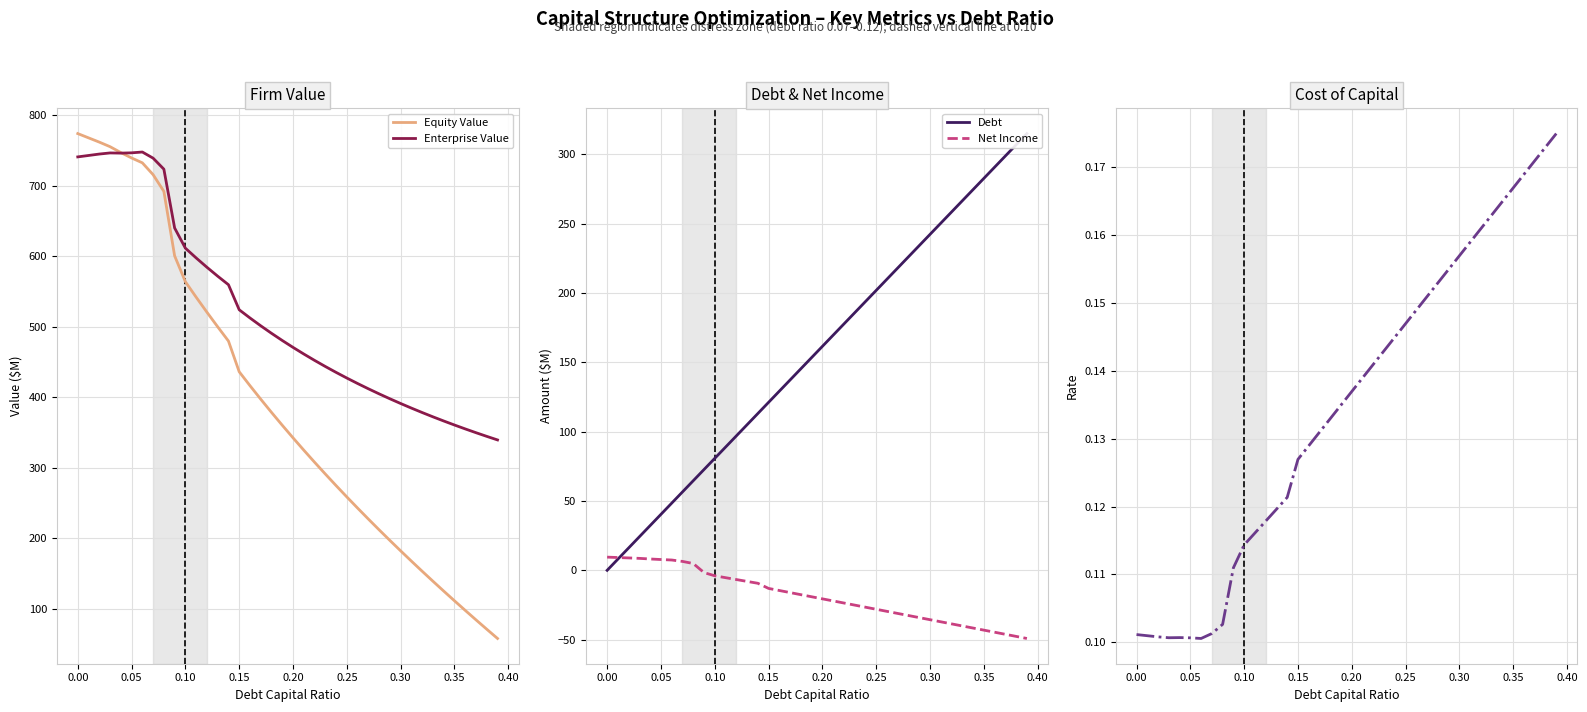

What is the minimum value for Enterprise Value?

339.4